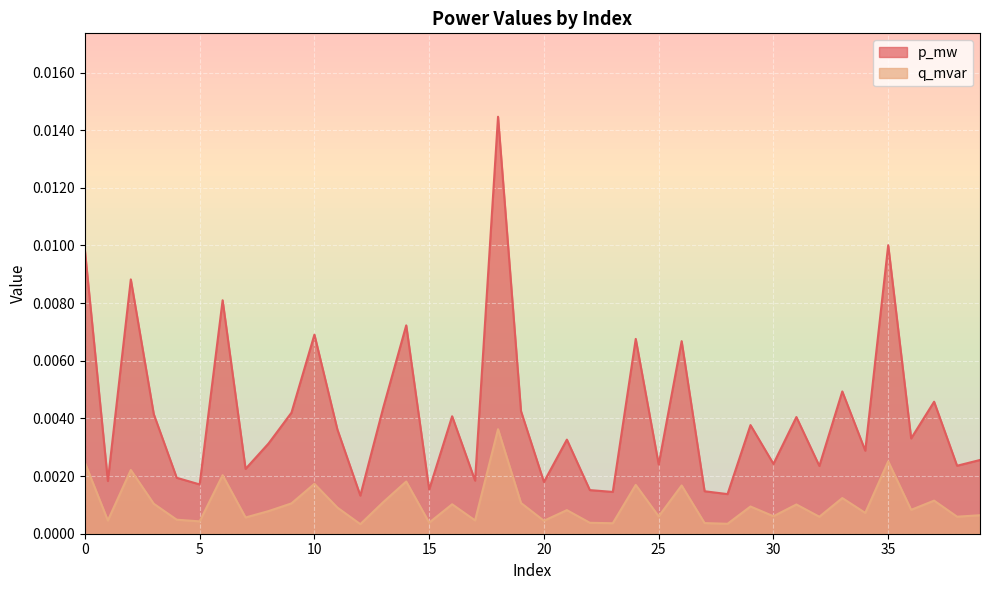

List the labels in order of p_mw value, largest first.

18, 35, 0, 2, 6, 14, 10, 24, 26, 33, 37, 13, 19, 9, 3, 16, 31, 29, 11, 36, 21, 8, 34, 39, 30, 25, 38, 32, 7, 4, 17, 1, 20, 5, 15, 22, 27, 23, 28, 12